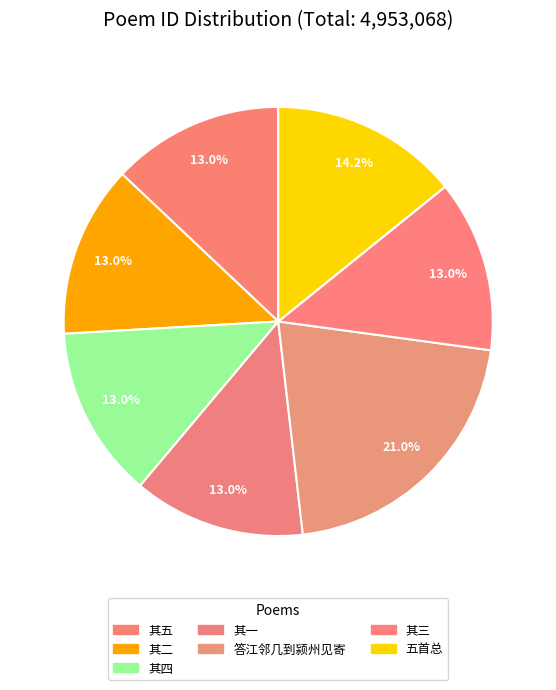

How many slices are in this pie chart?

7